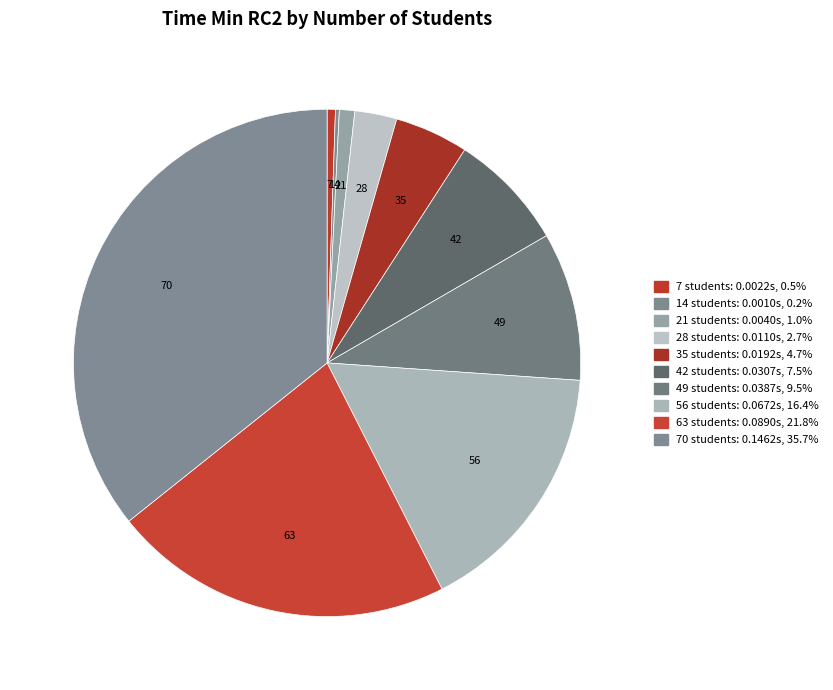

How many segments does this pie chart have?

10